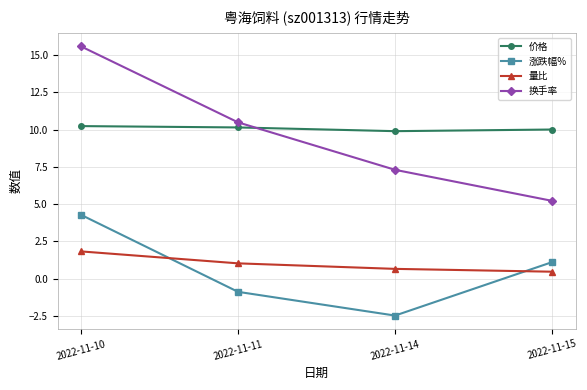

Is it true that 换手率 equals 2.9 at 2022-11-11?

False